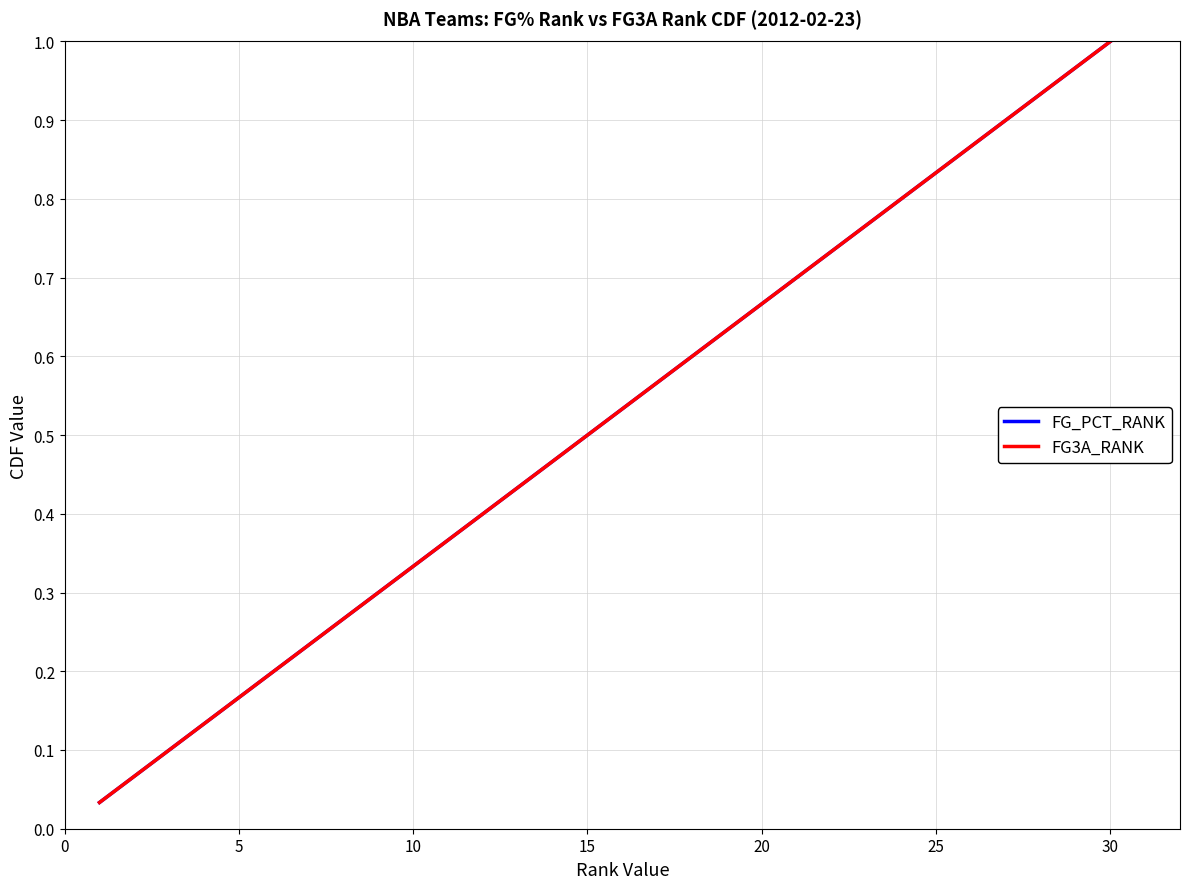

True or false: FG3A_RANK and FG_PCT_RANK intersect in this chart.

False